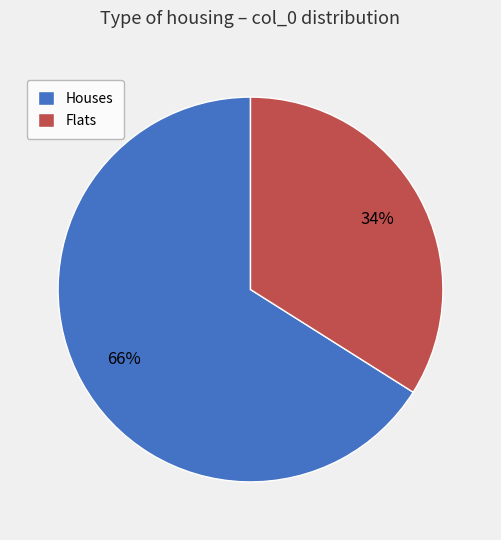

Between Flats and Houses, which is larger?

Houses